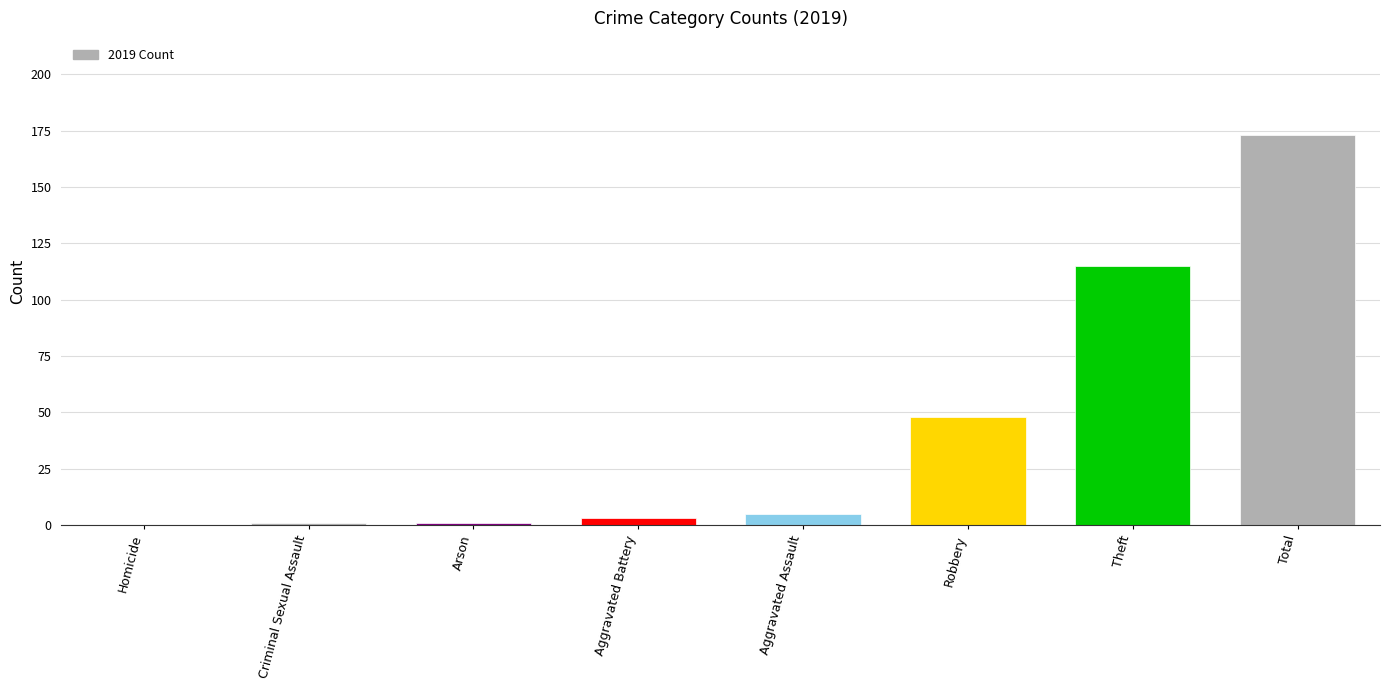

At which category does the chart reach its peak across all series?

Total